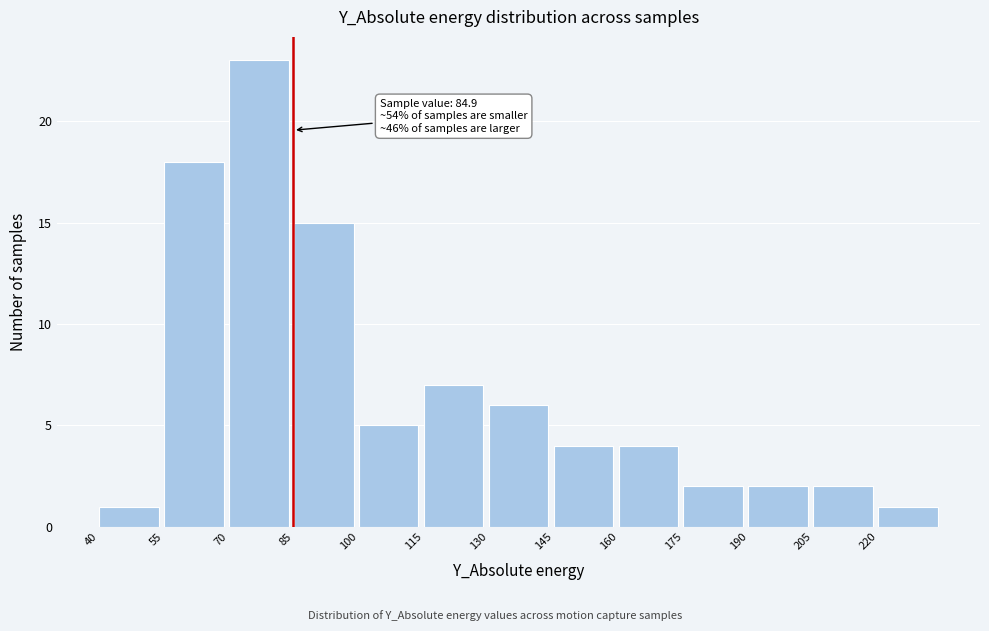

Over which range of the x-axis is the bar tallest?

70 to 85